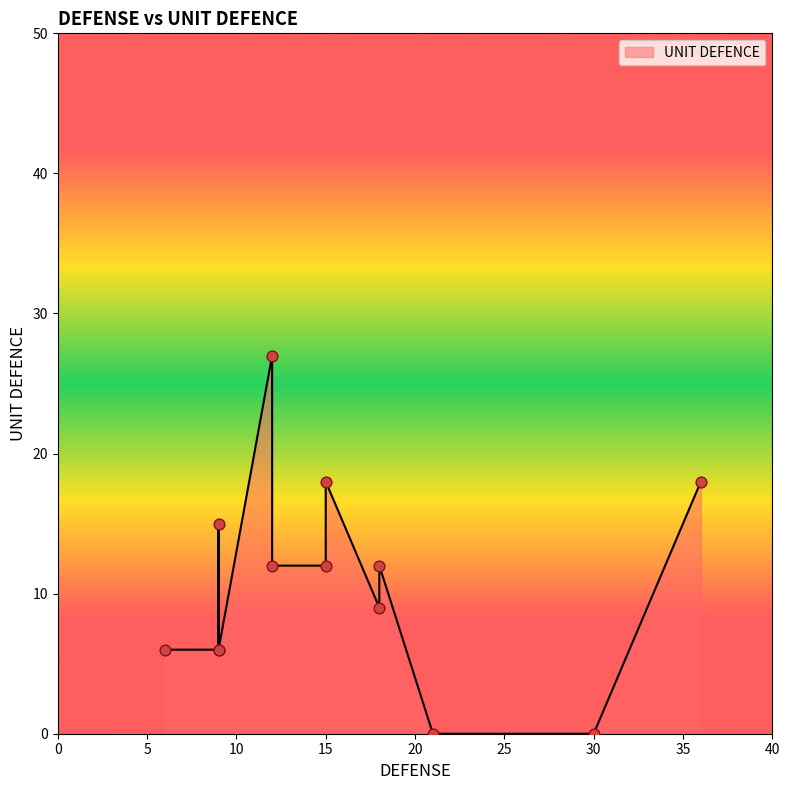

Which has a higher value, 8 or 15?

15